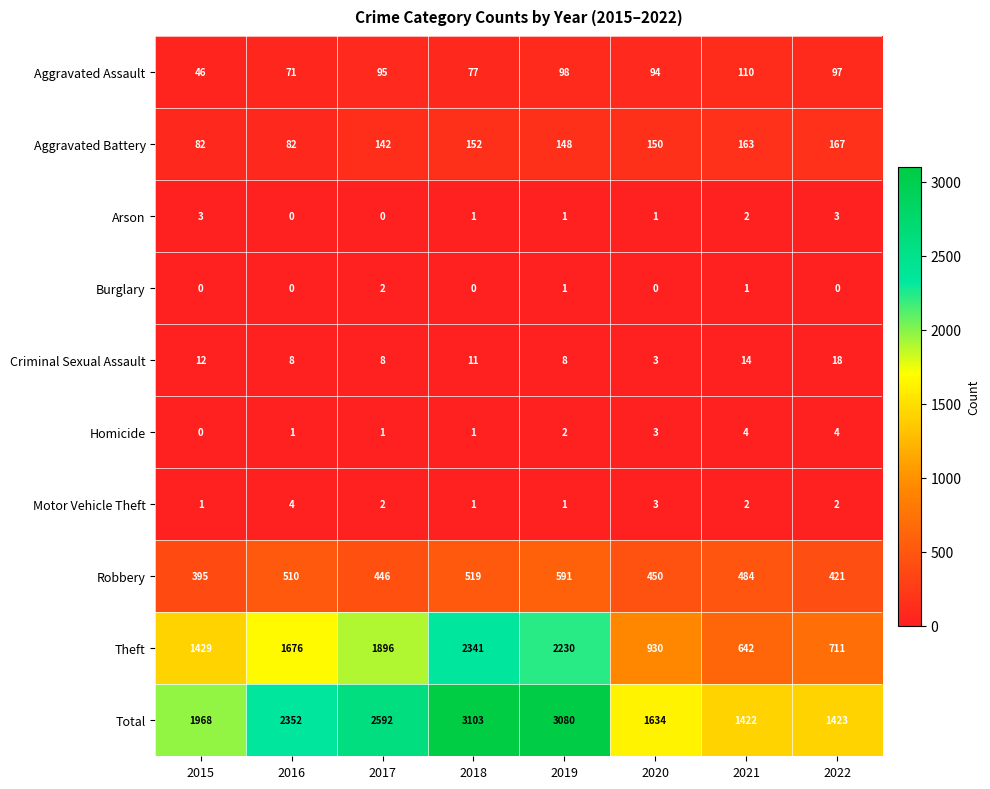

The value of Robbery at 2018 is 208. True or false?

False